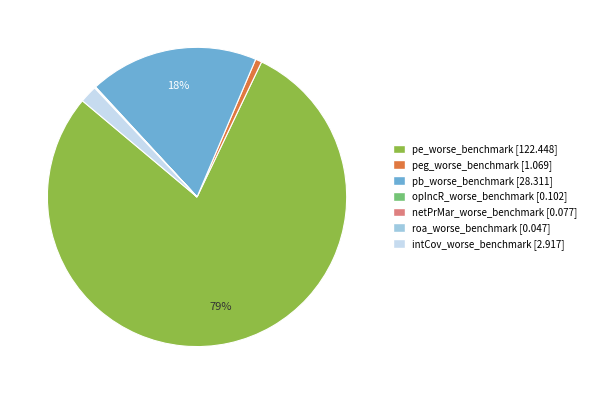

What is the largest slice in the pie chart?

pe_worse_benchmark